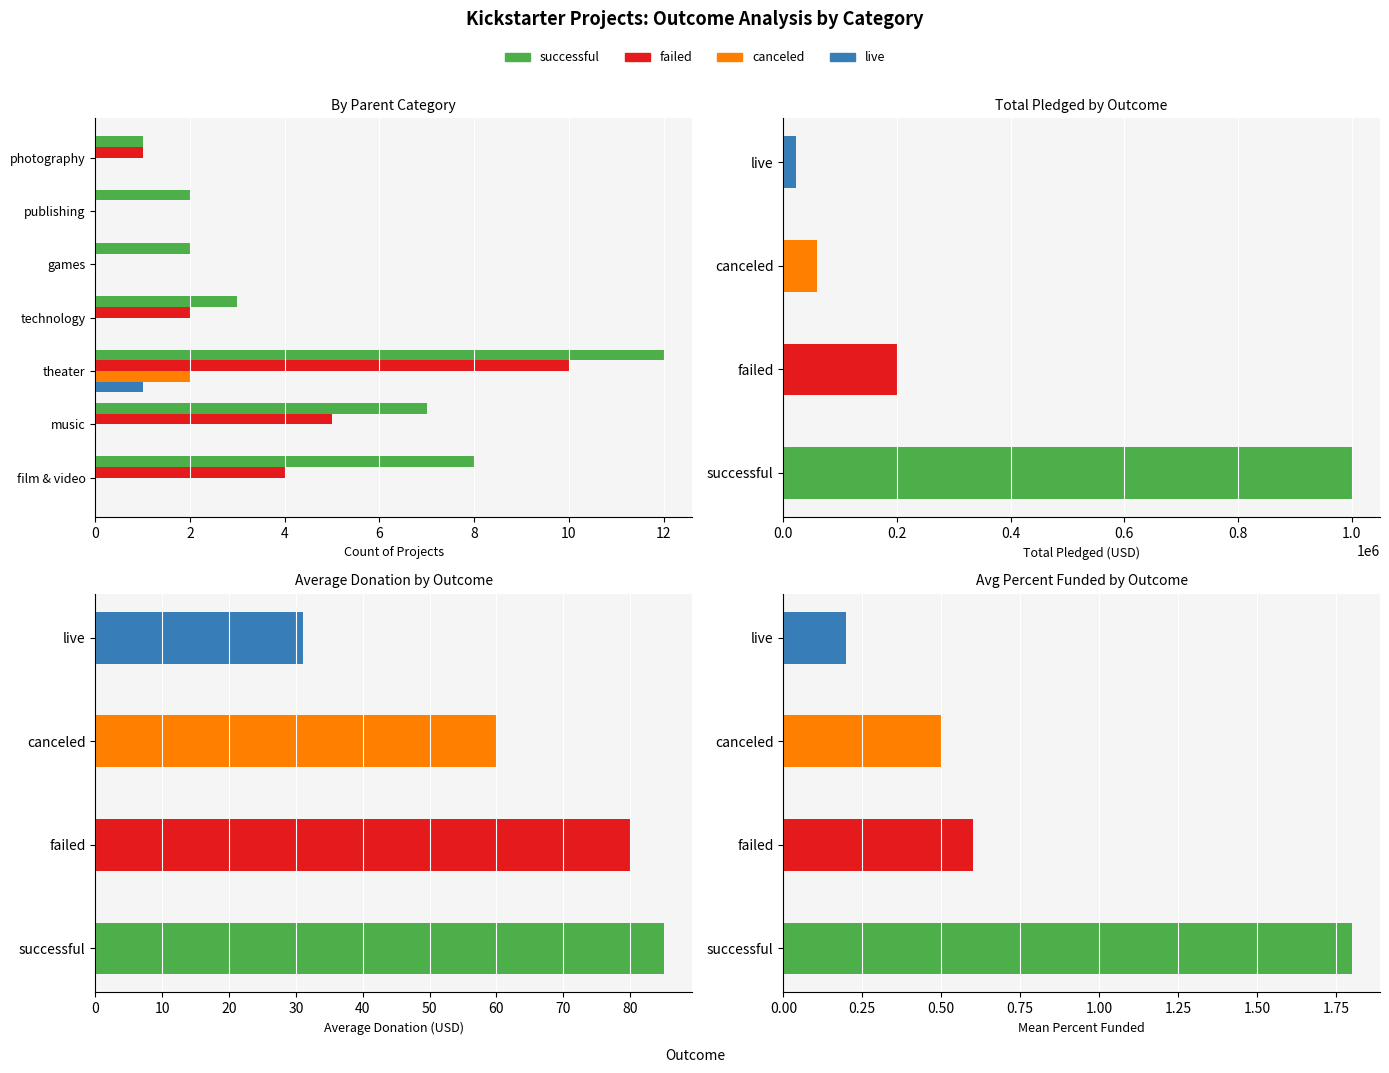

Count the number of categories in the chart.

7